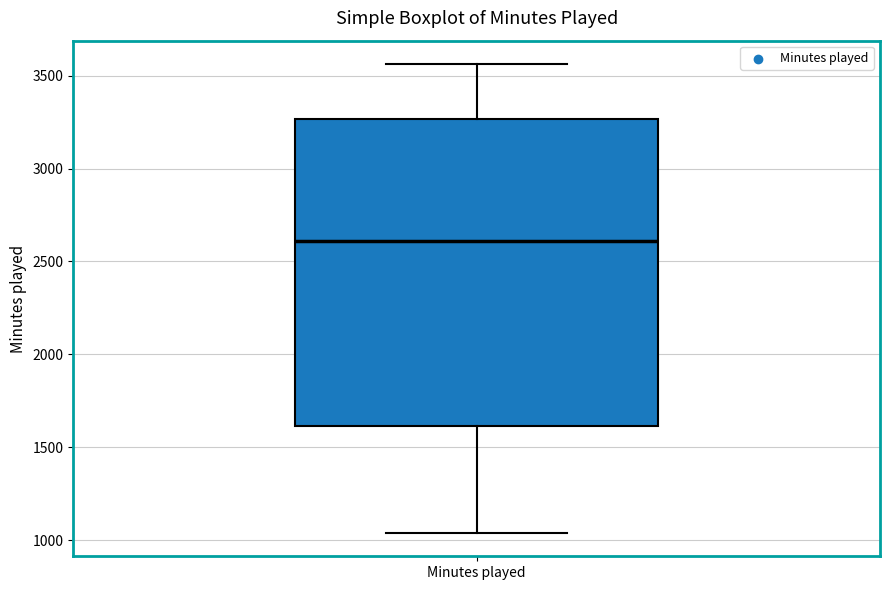

Transcribe this box plot: give where the median line is, the range the box spans, and where the two whiskers end, as read against the y-axis. The values are not printed on the chart, so give them approximately, as read against the axis.

median 2600, box 1600 to 3250, whiskers 1050 to 3550